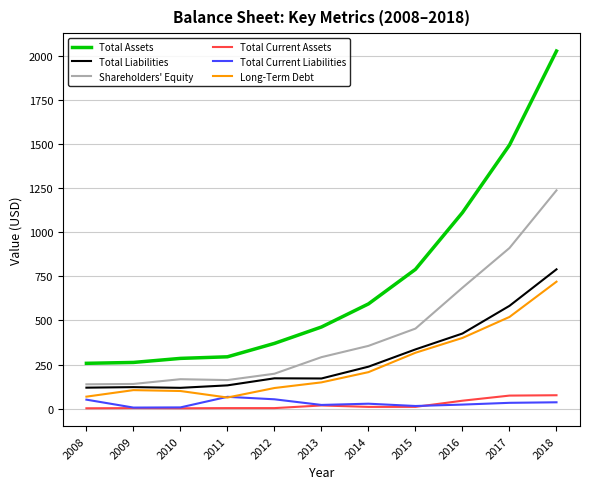

Which series has the largest range (max minus min)?

Total Assets